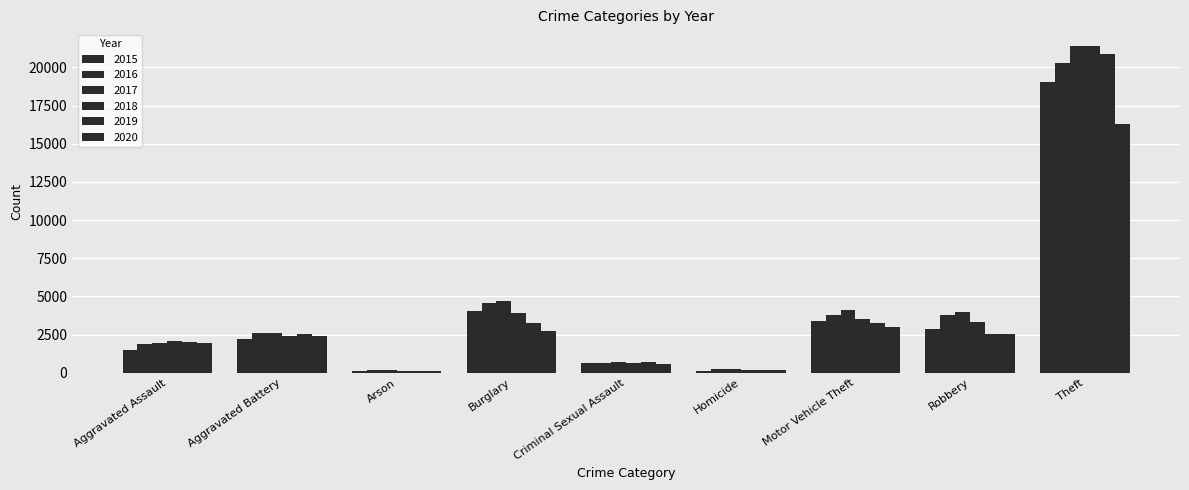

How many bars are there in total?

54